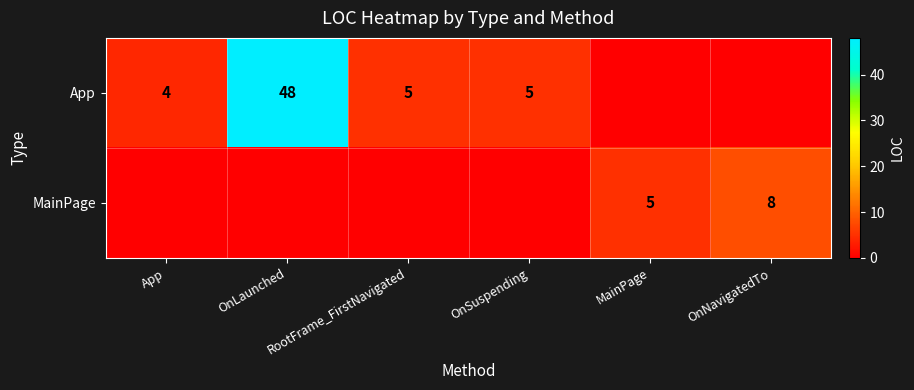

What is the difference between the maximum and minimum values in the App series?

48